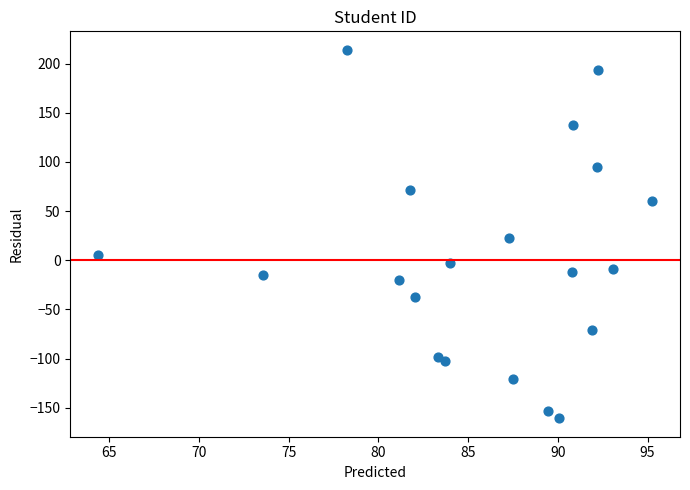

What is the range of Y values (max minus min)?

374.7